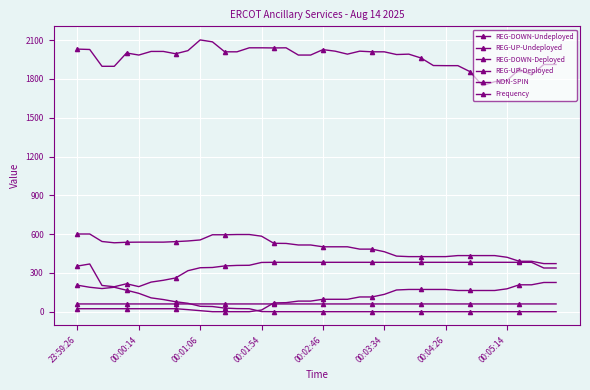

How many data points in REG-DOWN-Undeployed are less than 382?

18